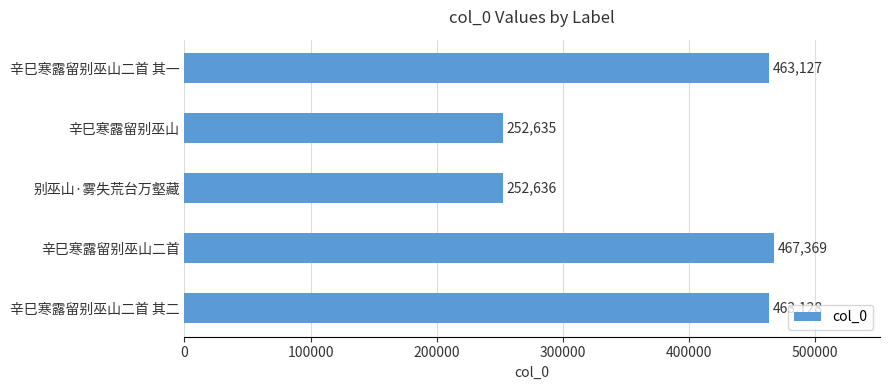

Reading bottom to top, extract all data points from this chart.

辛巳寒露留别巫山二首 其二=463128	辛巳寒露留别巫山二首=467369	别巫山·雾失荒台万壑藏=252636	辛巳寒露留别巫山=252635	辛巳寒露留别巫山二首 其一=463127